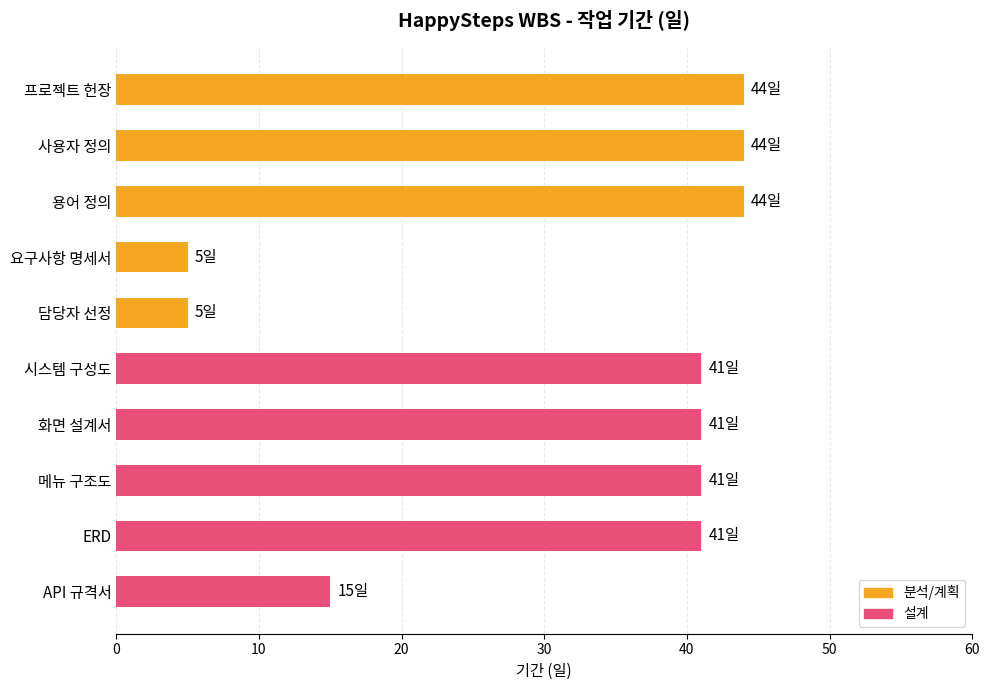

What is the highest value of the 분석/계획 series?

44